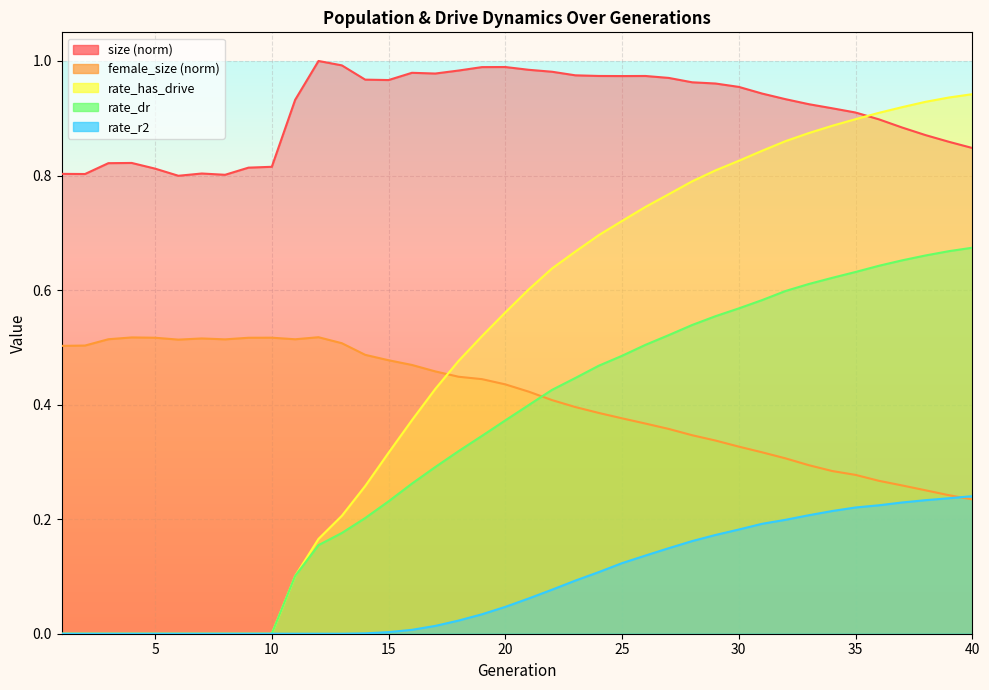

Is it true that rate_has_drive equals 0.6 at 20?

True